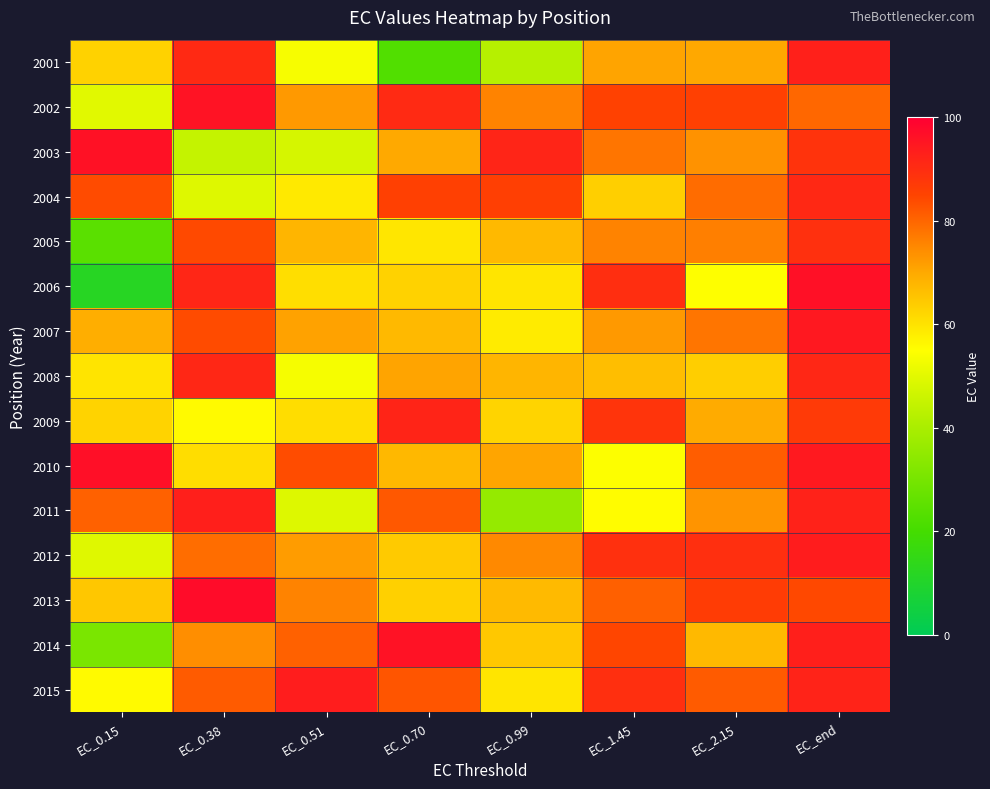

Which series changed the most between EC_0.70 and EC_0.99?

2011